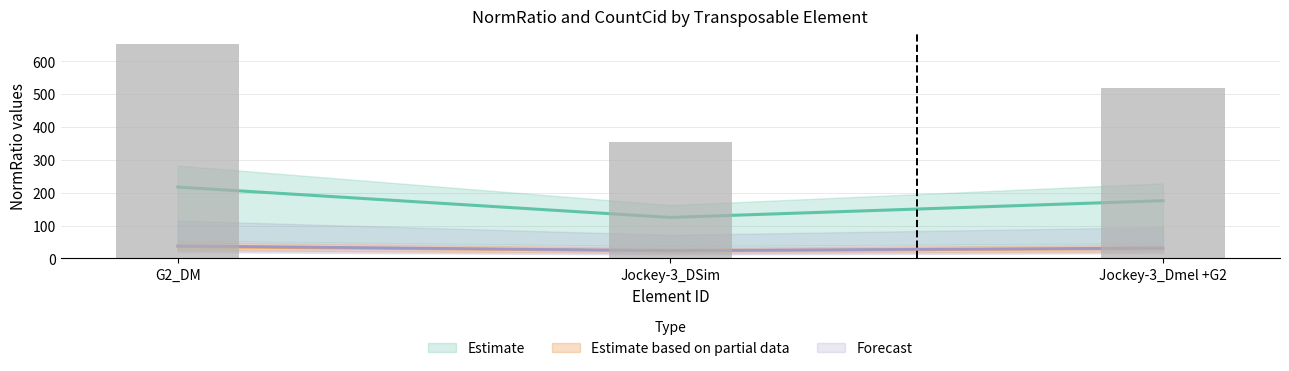

What is the sum of all Average values?

518.1